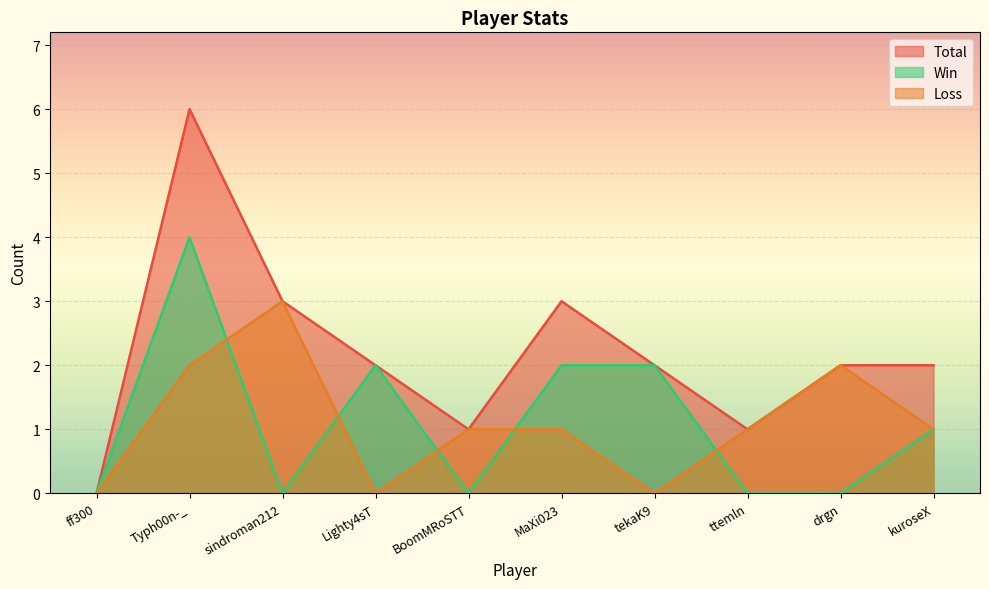

Where is the first local maximum for Loss?

sindroman212